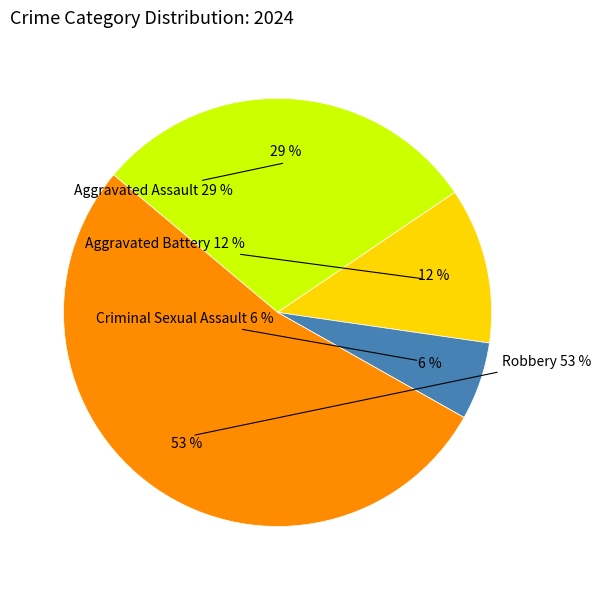

To the nearest percent, what portion does Aggravated Assault represent?

29%